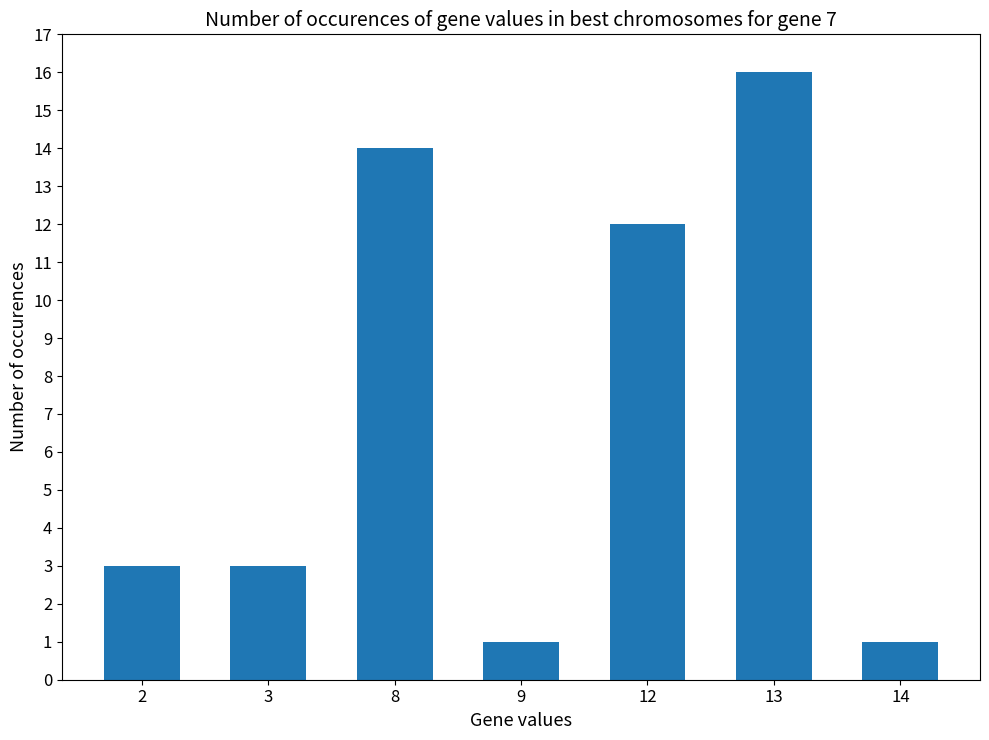

Reading left to right, list all the values displayed in this chart.

3	3	14	1	12	16	1